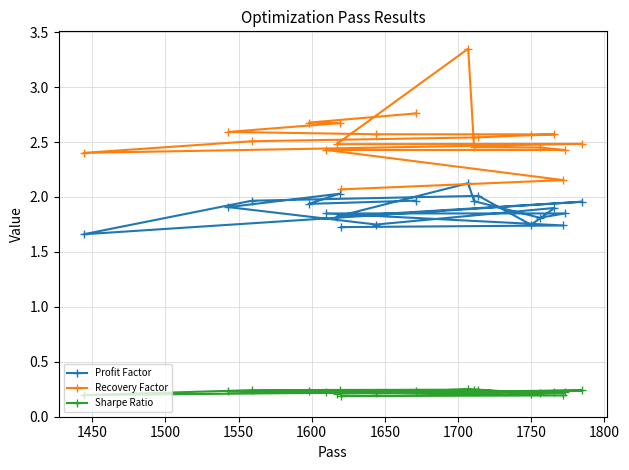

Which series has the largest total across all categories?

Recovery Factor